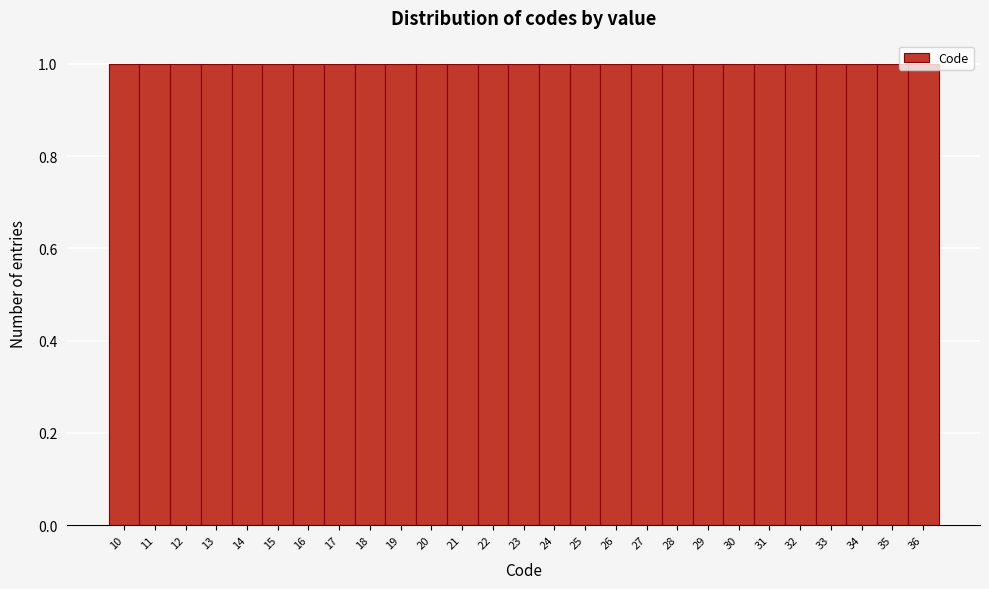

Reading left to right, transcribe this chart: for each bar, give the range it covers on the x-axis and its height. The values are not printed on the chart, so give them approximately, as read against the axis.

9.5 to 10.5: 1
10.5 to 11.5: 1
11.5 to 12.5: 1
12.5 to 13.5: 1
13.5 to 14.5: 1
14.5 to 15.5: 1
15.5 to 16.5: 1
16.5 to 17.5: 1
17.5 to 18.5: 1
18.5 to 19.5: 1
19.5 to 20.5: 1
20.5 to 21.5: 1
21.5 to 22.5: 1
22.5 to 23.5: 1
23.5 to 24.5: 1
24.5 to 25.5: 1
25.5 to 26.5: 1
26.5 to 27.5: 1
27.5 to 28.5: 1
28.5 to 29.5: 1
29.5 to 30.5: 1
30.5 to 31.5: 1
31.5 to 32.5: 1
32.5 to 33.5: 1
33.5 to 34.5: 1
34.5 to 35.5: 1
35.5 to 36.5: 1